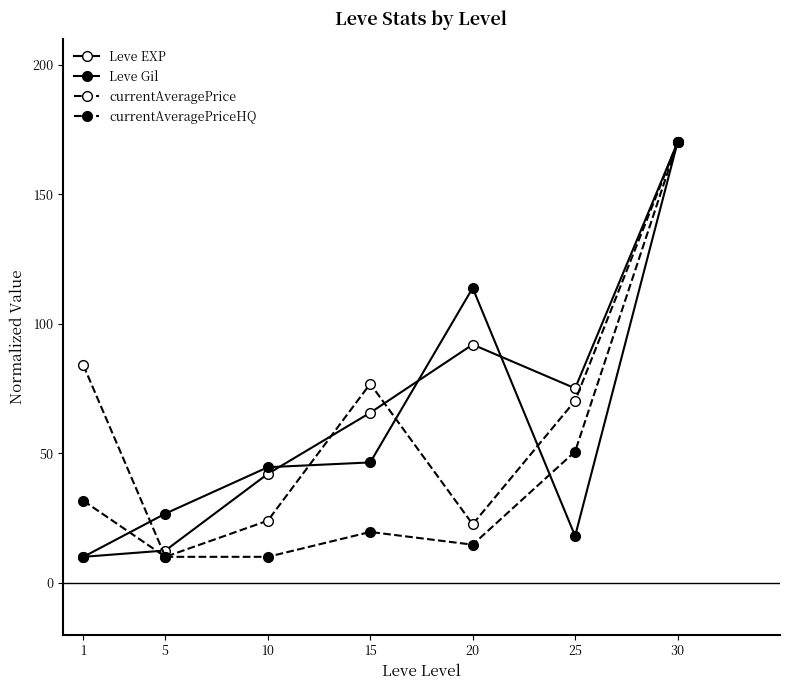

What is the difference between the highest and lowest values at 5?

16.7